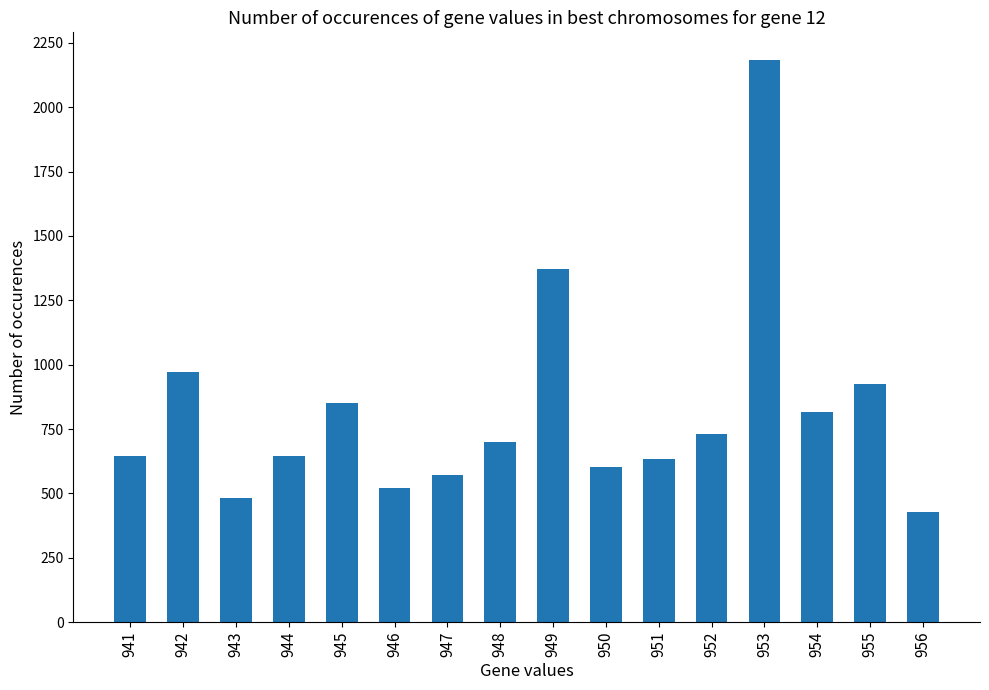

The value at 942 is 546. True or false?

False